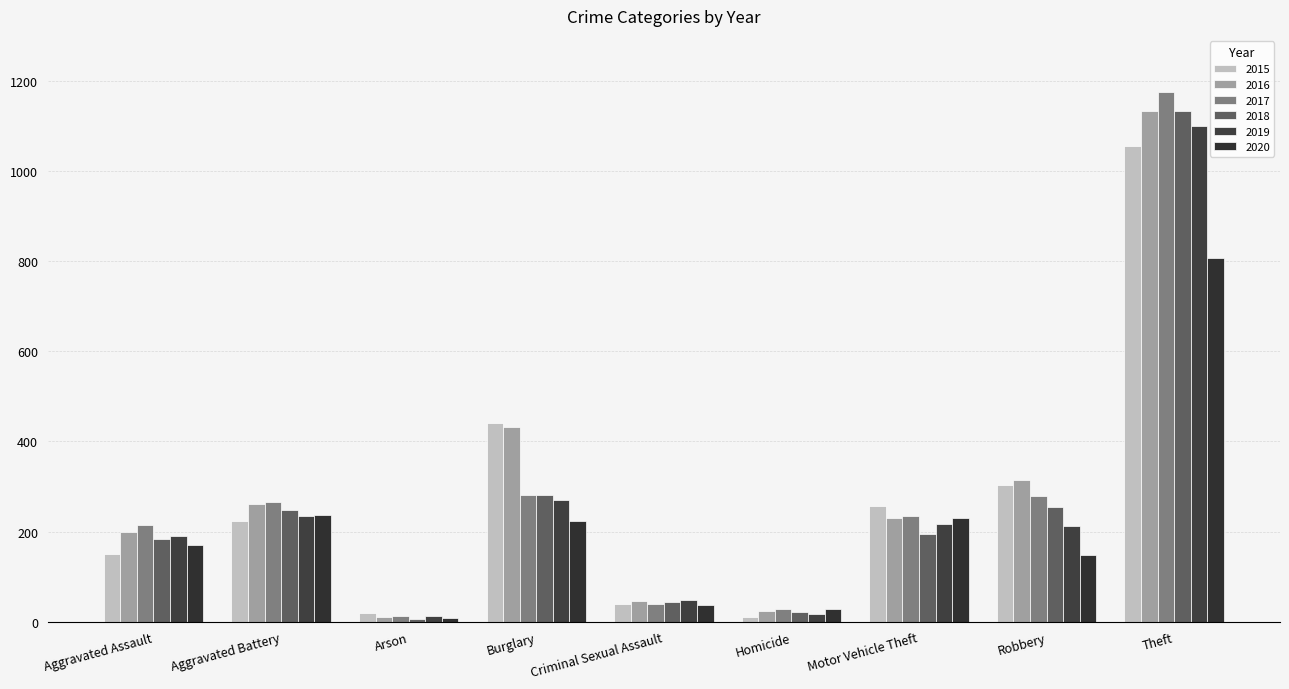

How many bars are there in total?

54